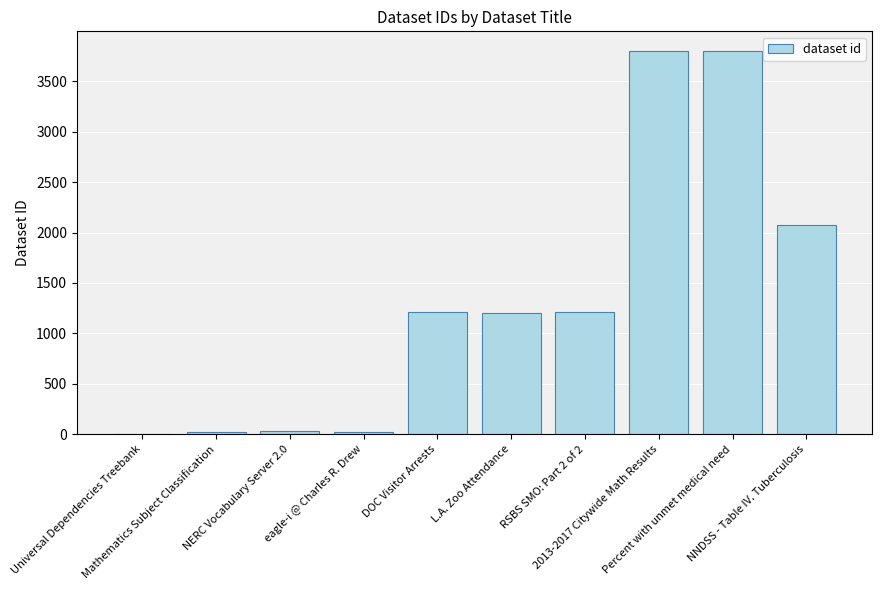

What is the maximum value shown in the chart?

3806